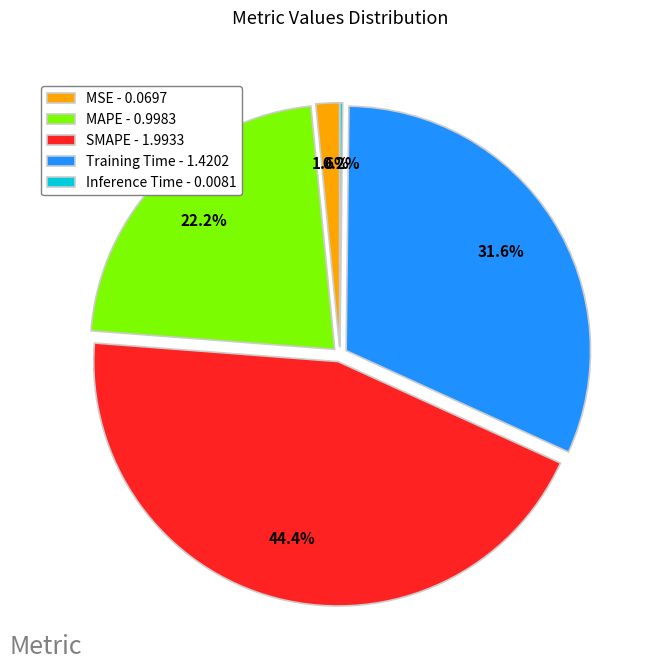

Which has a higher value, MSE or Training Time?

Training Time